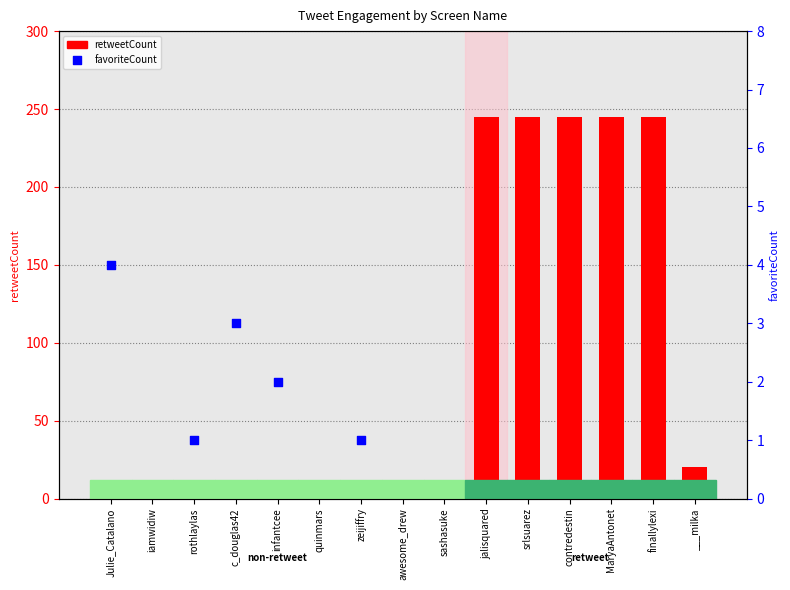

At how many categories does at least one series exceed 15?

6